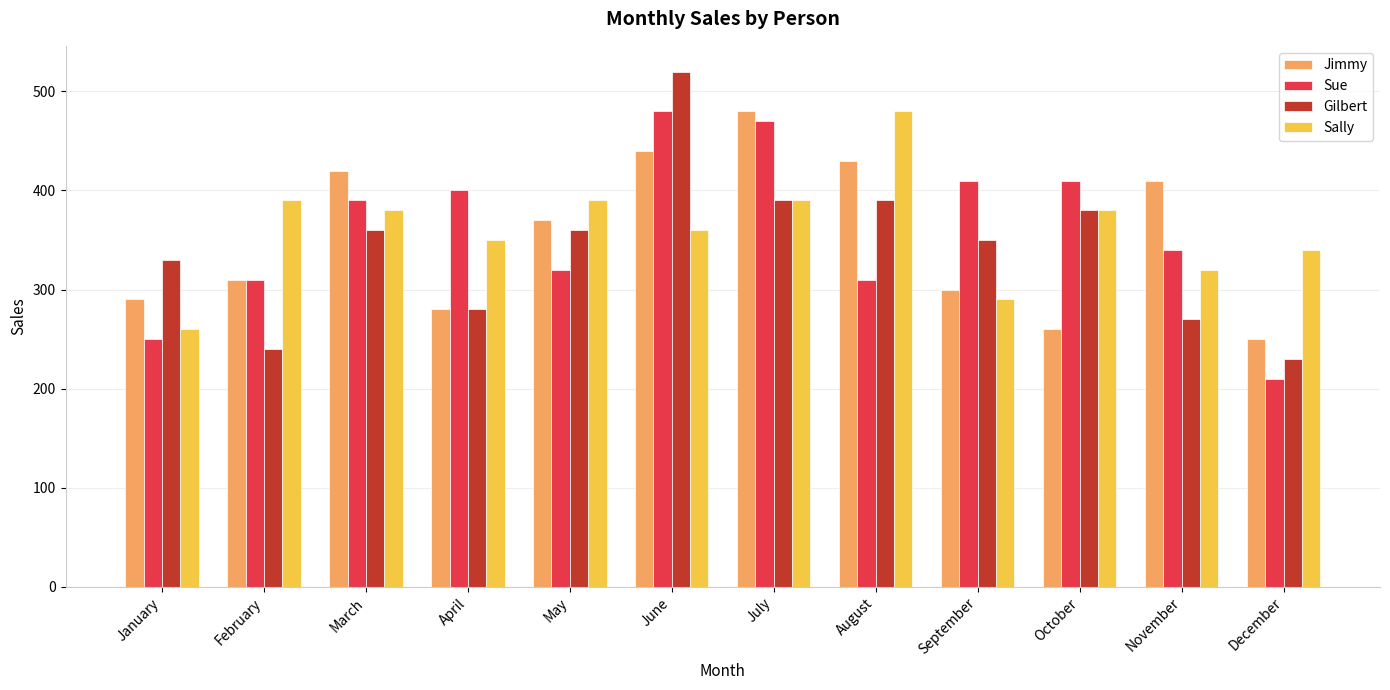

What is the difference between the Sue values at February and May?

10